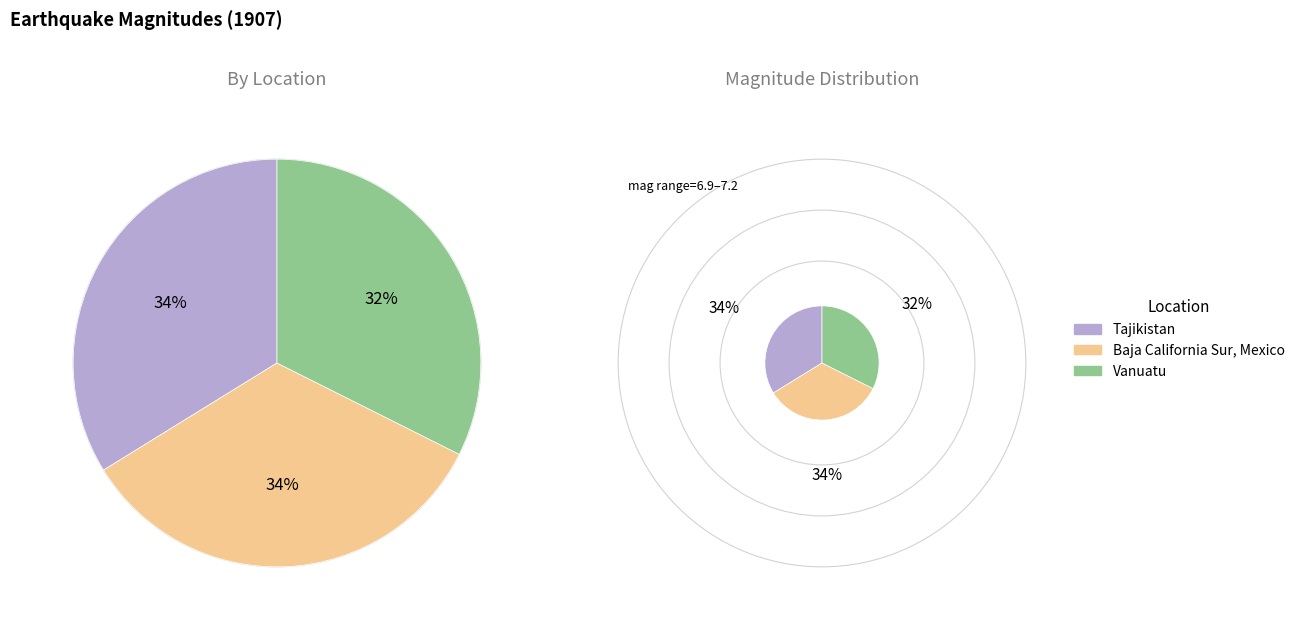

To the nearest percent, what portion does Baja California Sur, Mexico represent?

34%